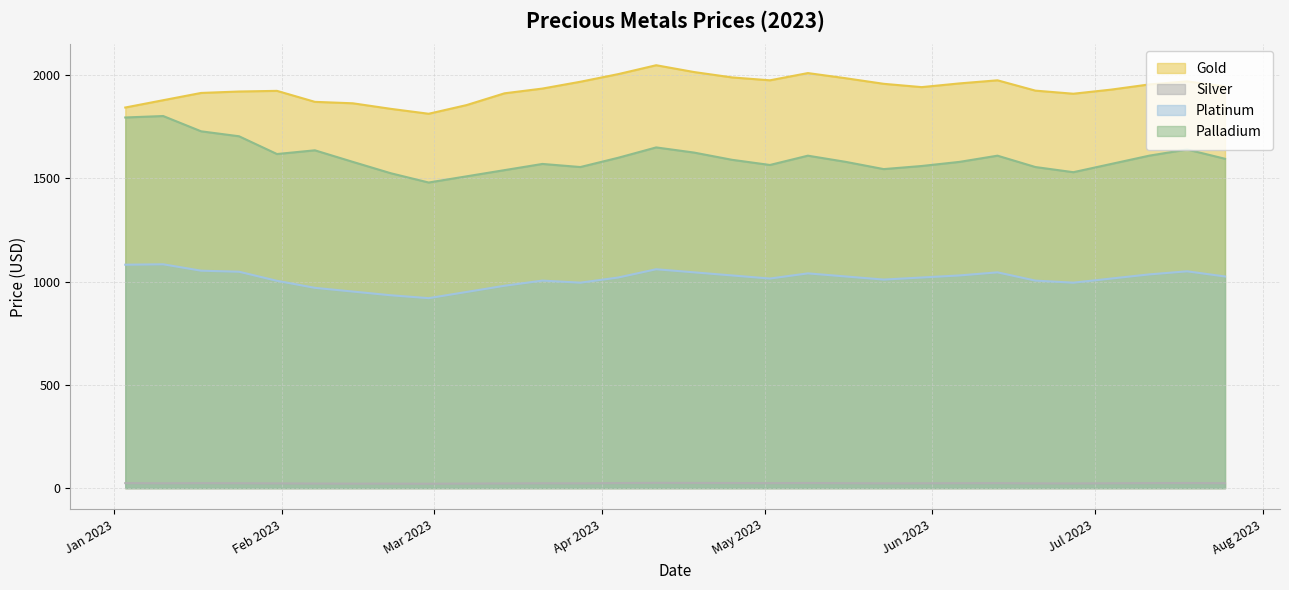

True or false: Platinum has a value of 1759.4 at 2023-05-30.

False